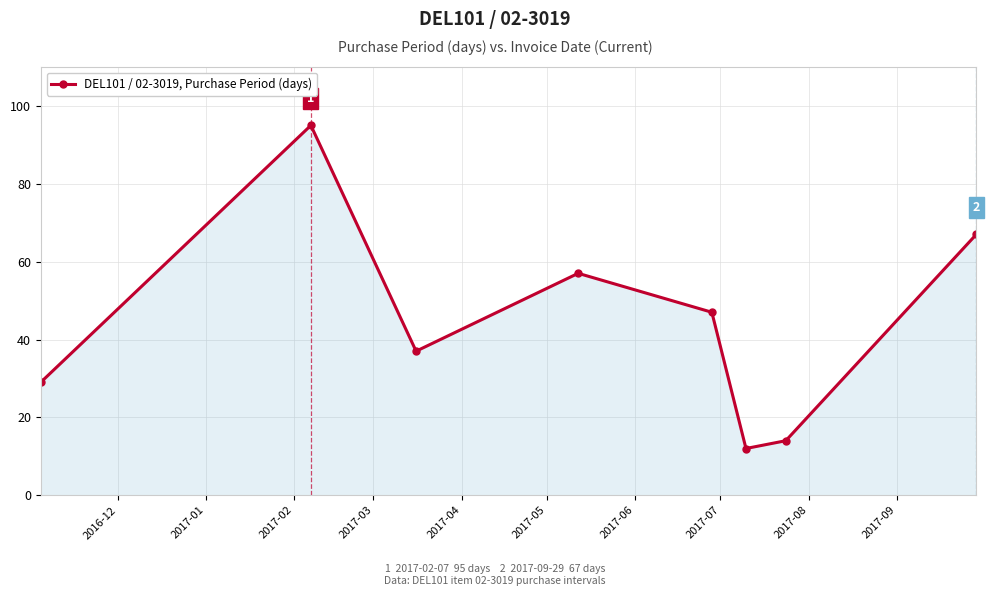

How many points are higher than both their immediate neighbors (excluding endpoints)?

2